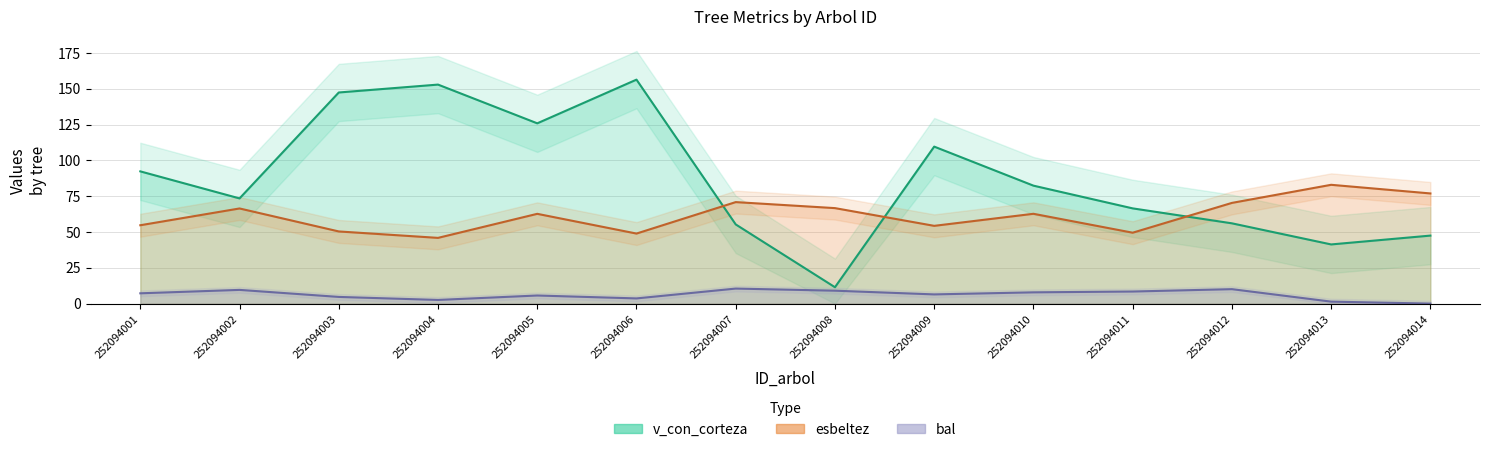

At which category does bal reach its first local peak?

252094002